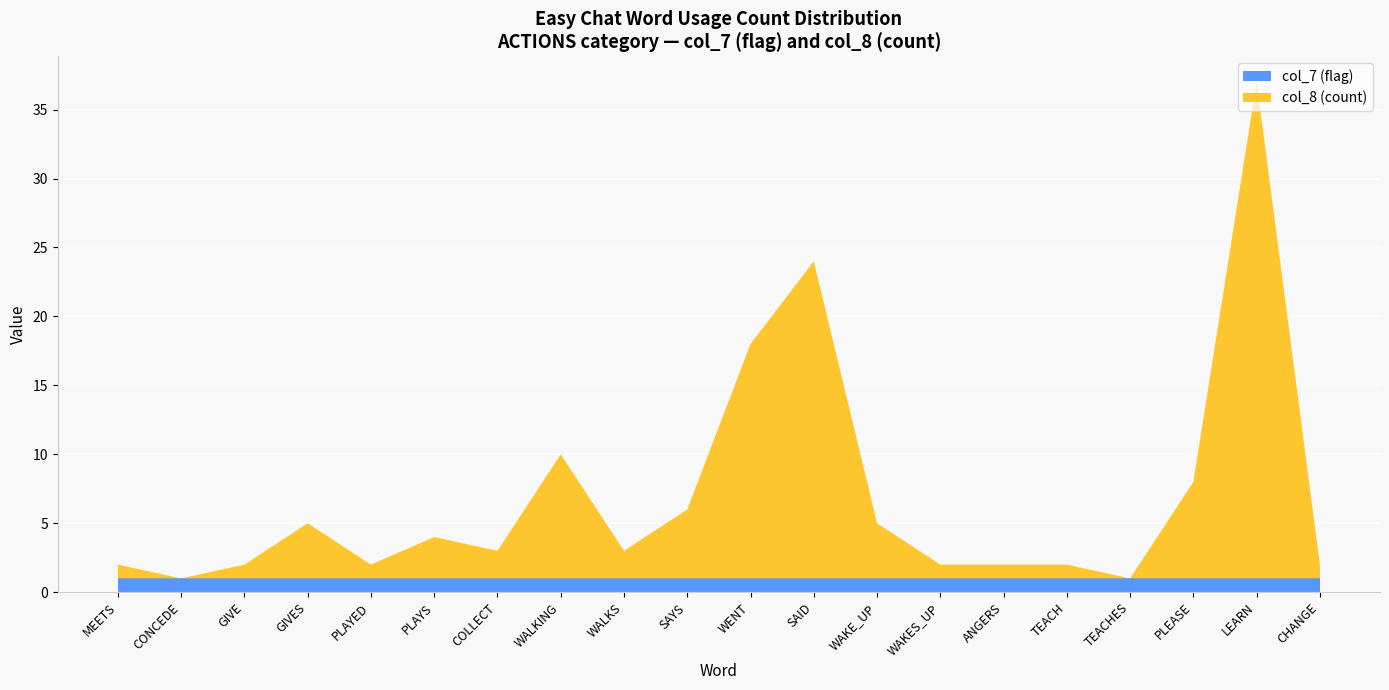

Reading right to left, transcribe all the data shown in this chart.

ACTIONS: 1	1	1	1	1	1	1	1	1	1	1	1	1	1	1	1	1	1	1	1
col_8_values: 1	36	7	0	1	1	1	4	23	17	5	2	9	2	3	1	4	1	0	1